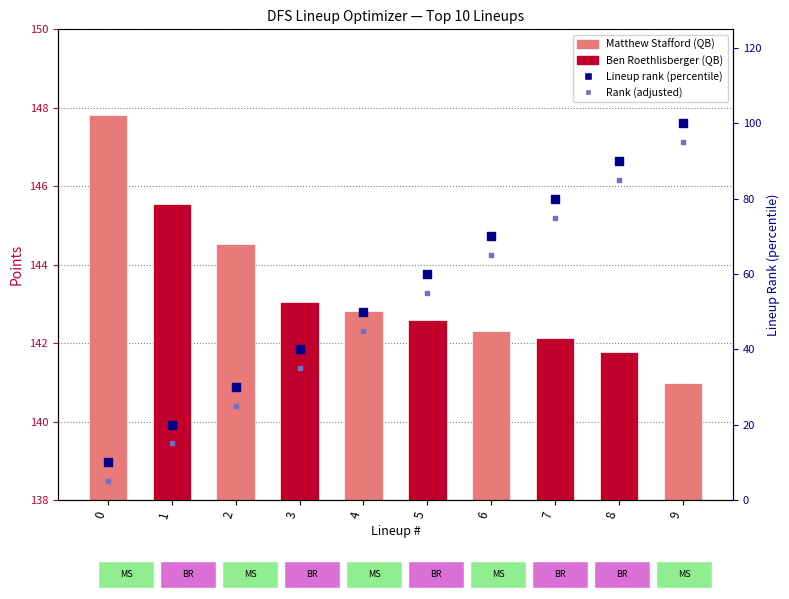

Which series reaches the maximum Y coordinate?

Points